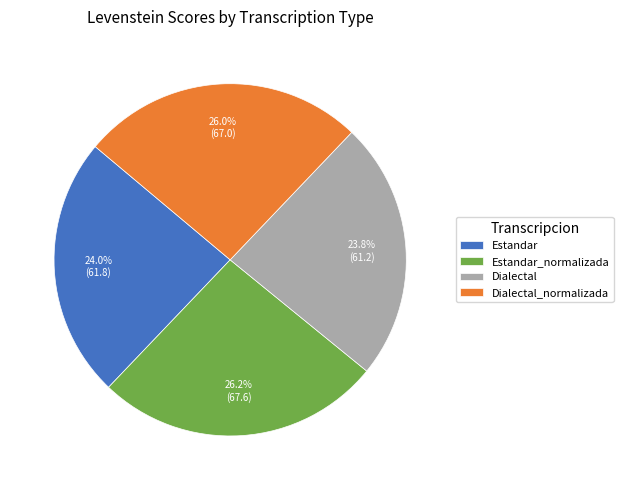

How many slices are in this pie chart?

4